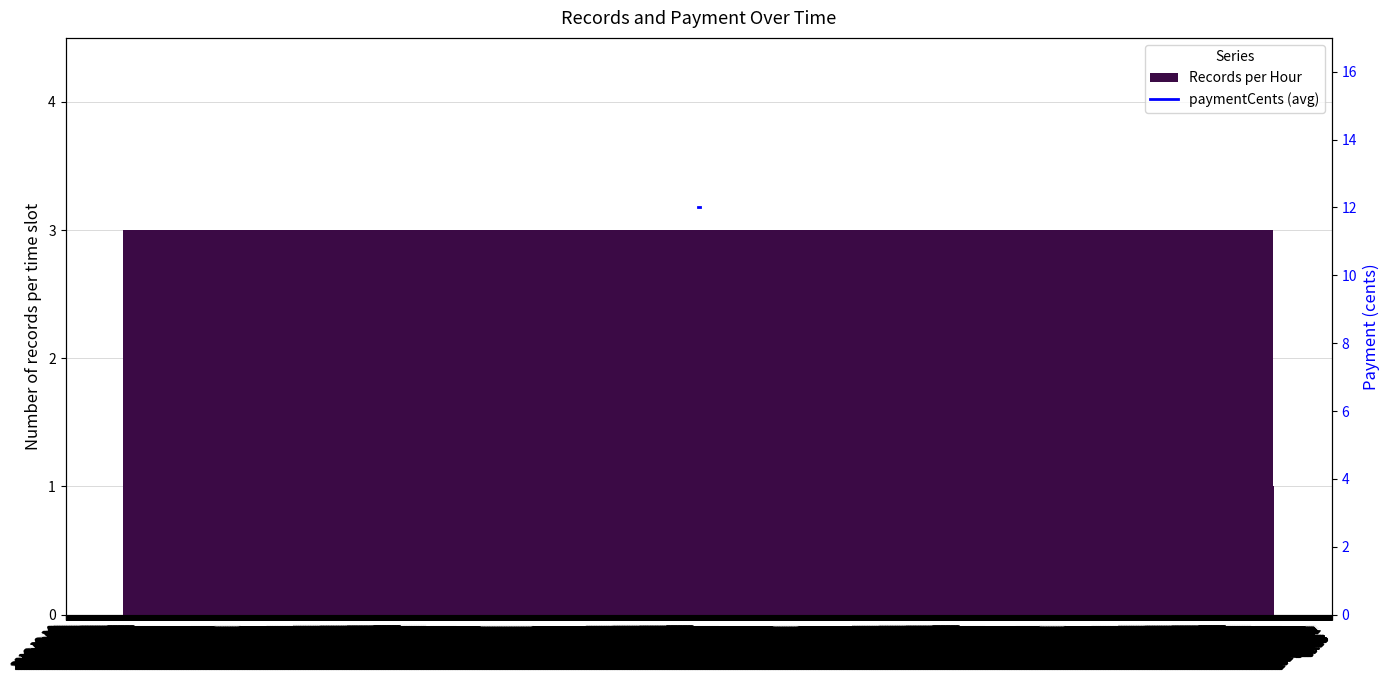

What is the sum of all Records per Hour values?

30